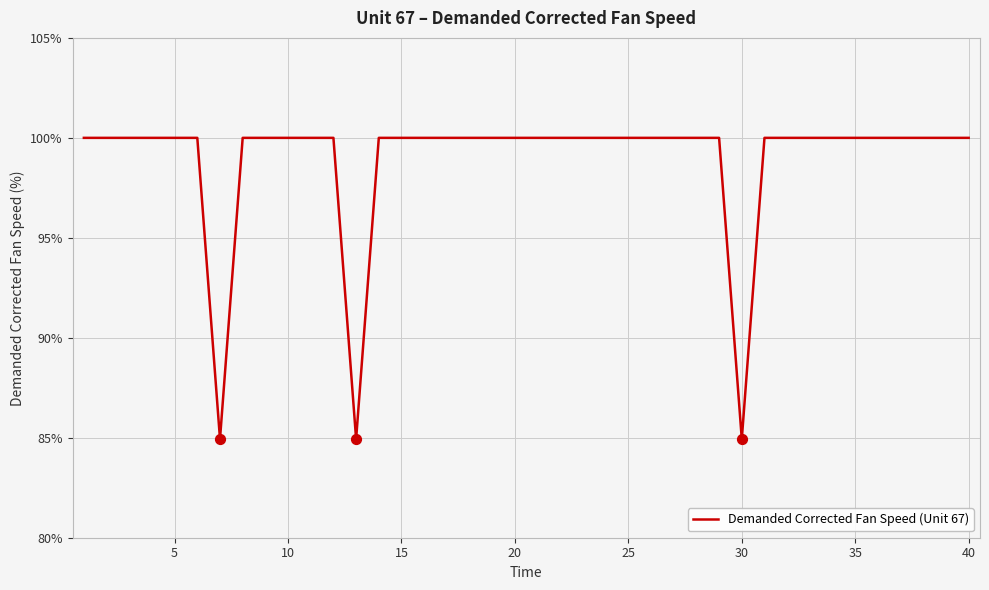

What is the greatest value displayed?

100.0